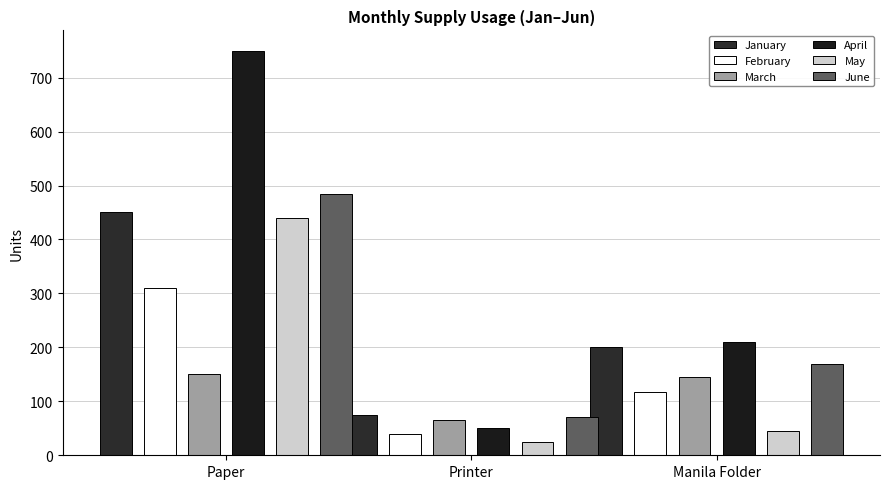

What is the lowest value of the March series?

65